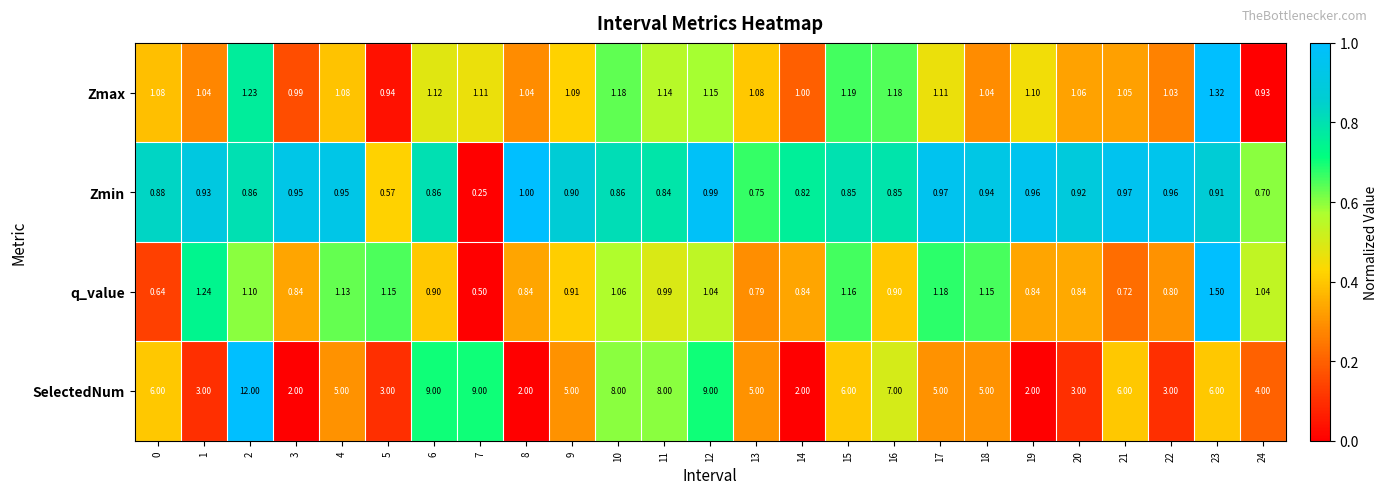

Which series has the widest spread of values?

SelectedNum